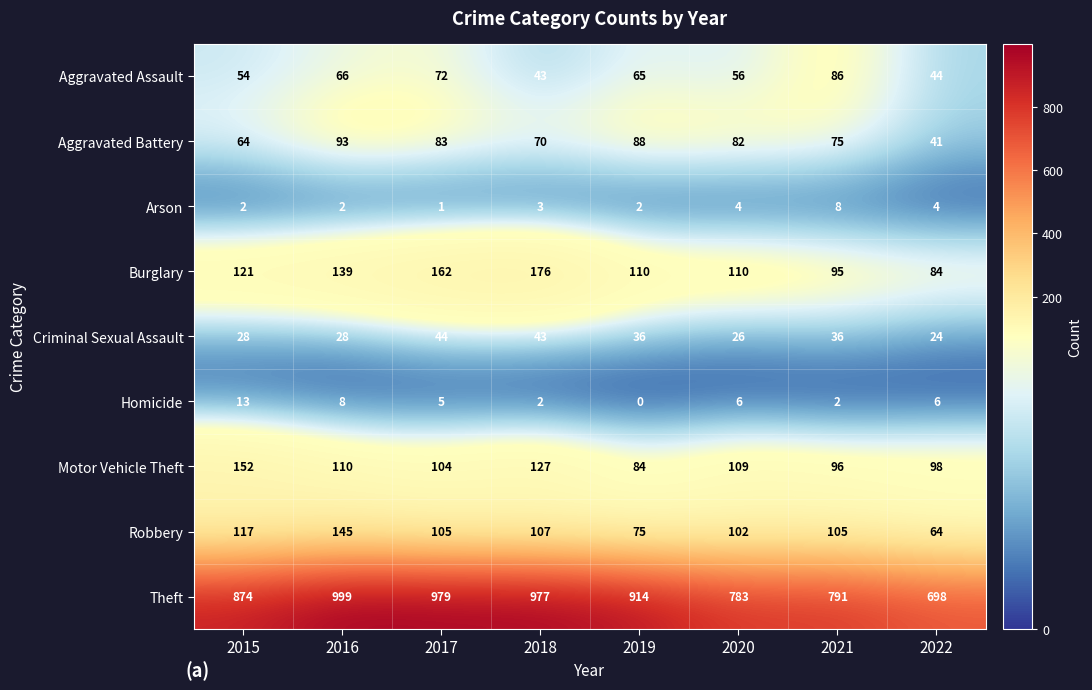

What is the spread (max minus min) of values at 2018?

975